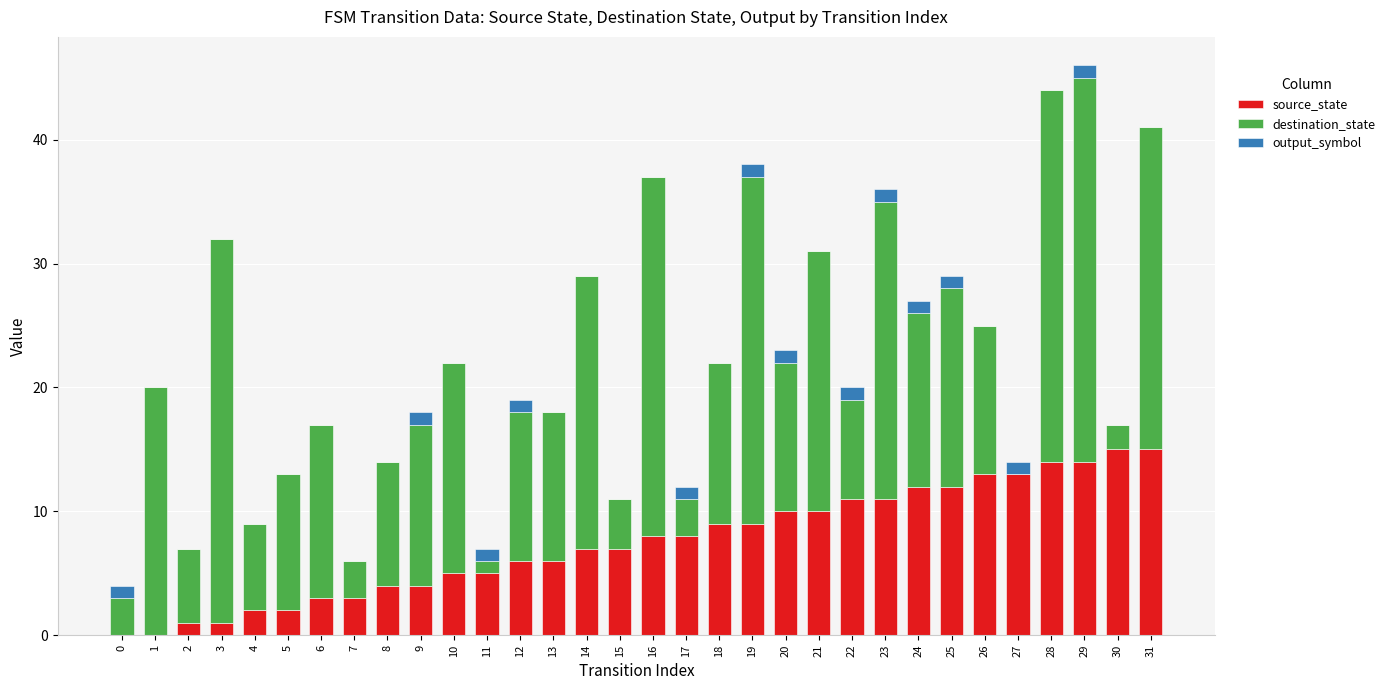

Count the number of data series in this chart.

3